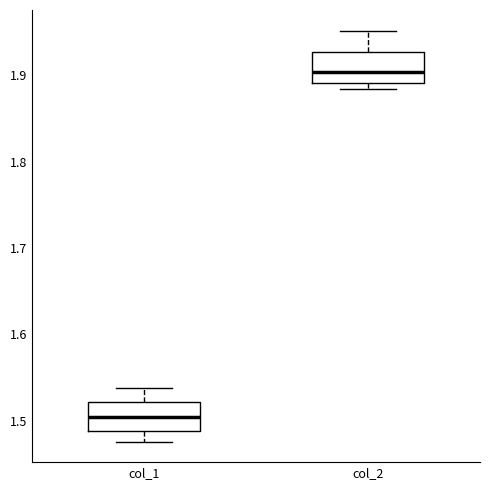

Which box's median line is the highest?

col_2